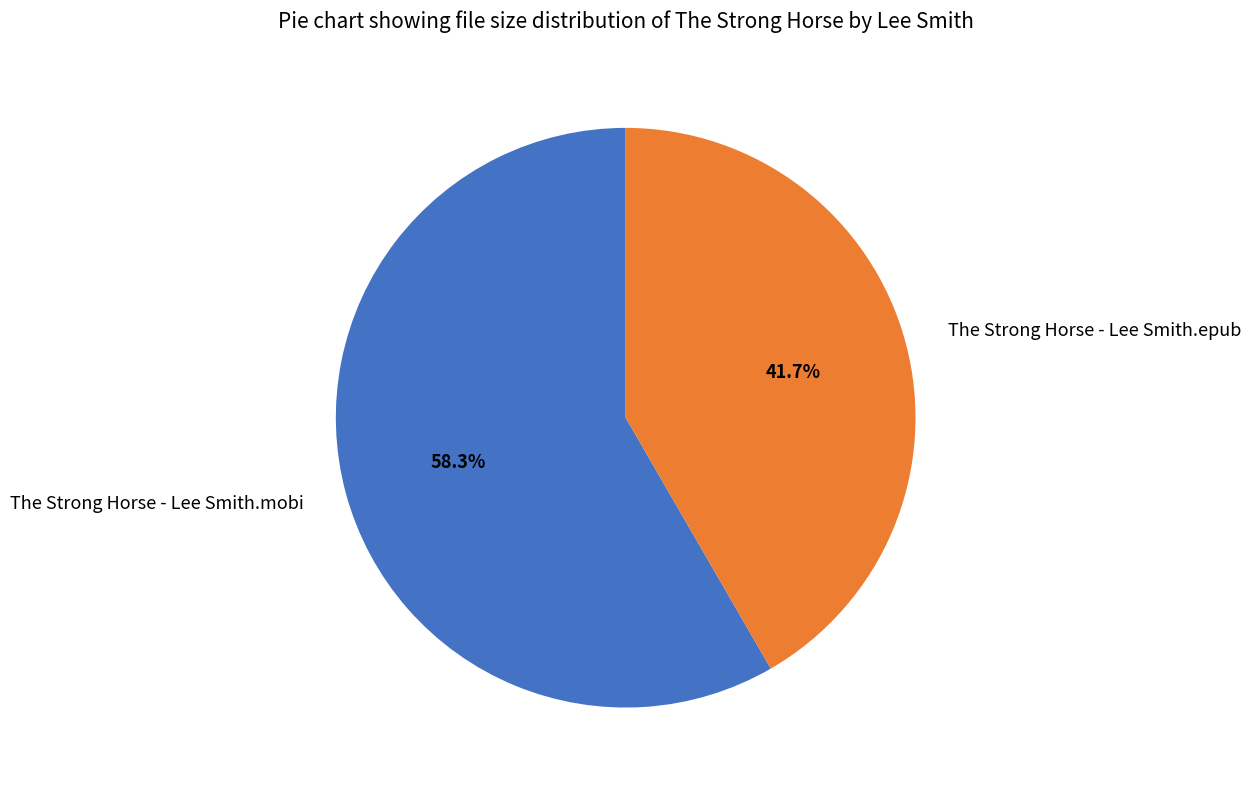

What is the ratio of the value at The Strong Horse - Lee Smith.mobi to the value at The Strong Horse - Lee Smith.epub?

1.4